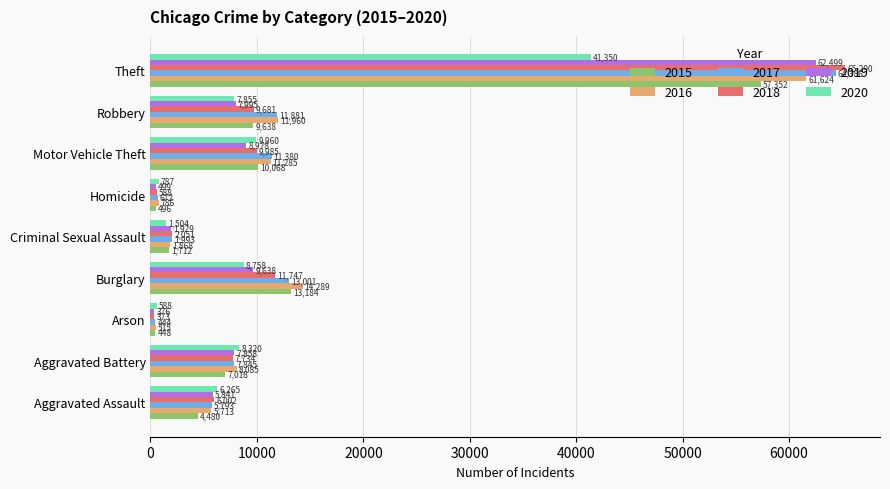

True or false: 2015 has a value of 1712 at Criminal Sexual Assault.

True